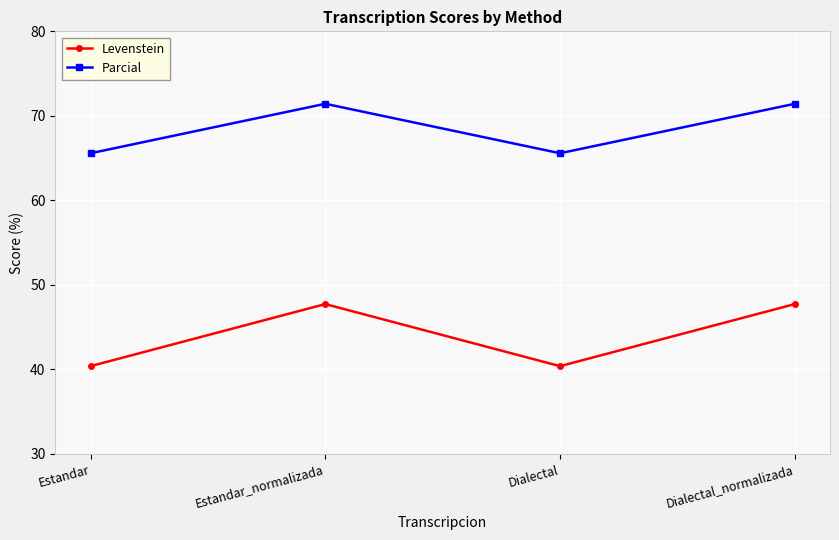

Which series has the largest total across all categories?

Parcial